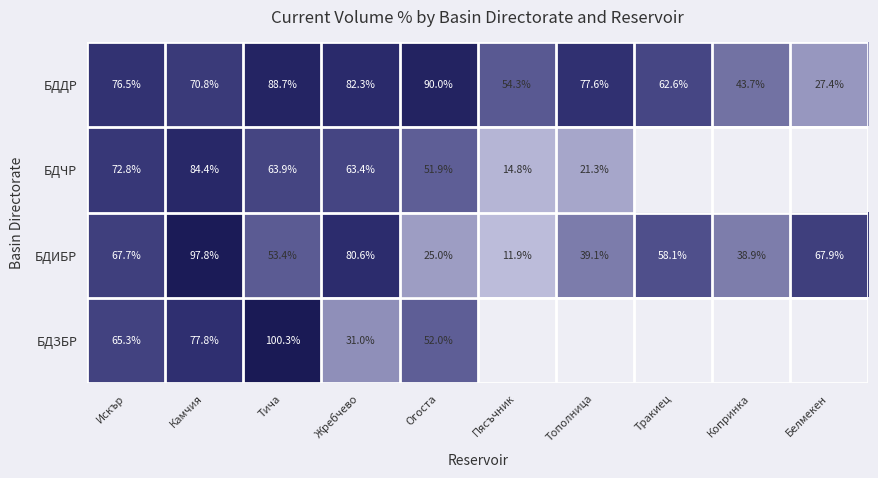

At which category is the sum across all series the highest?

Камчия